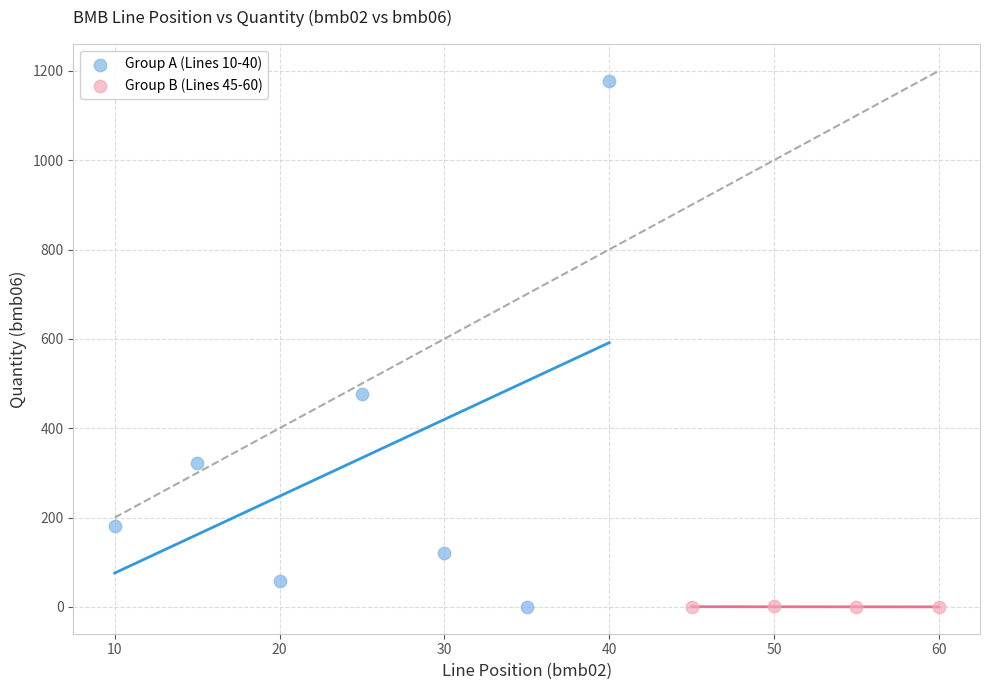

What are all the series names shown in the legend?

Group A (Lines 10-40), Group B (Lines 45-60)